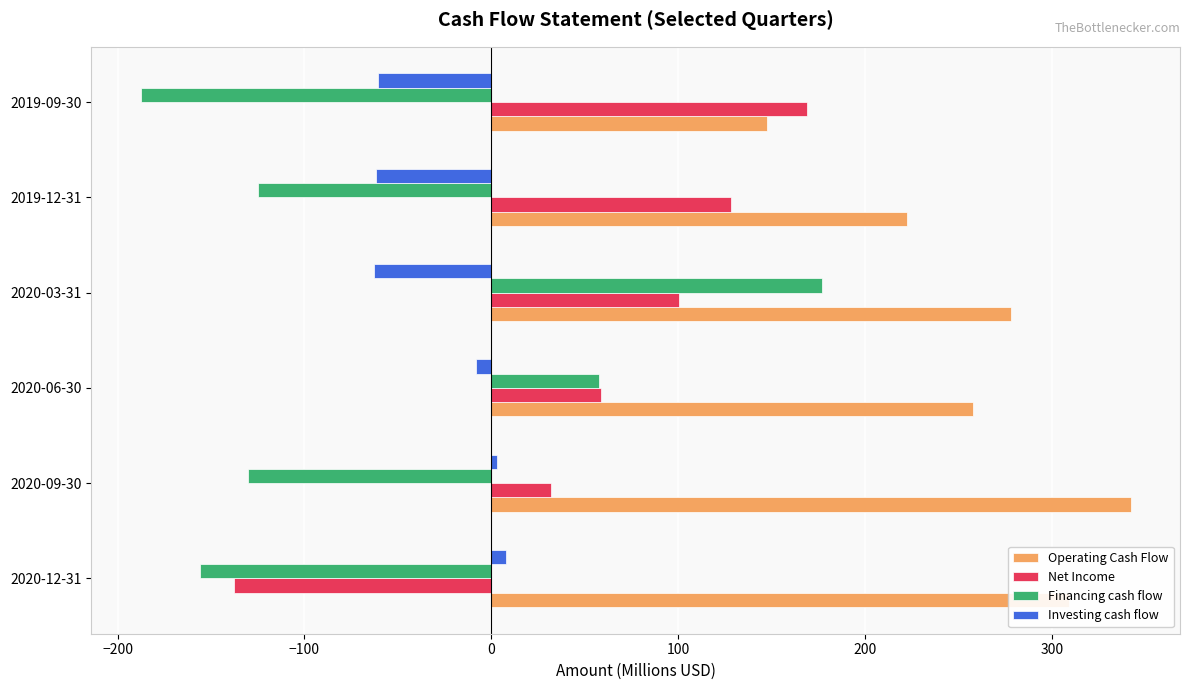

At which category is the sum across all series the highest?

2020-03-31